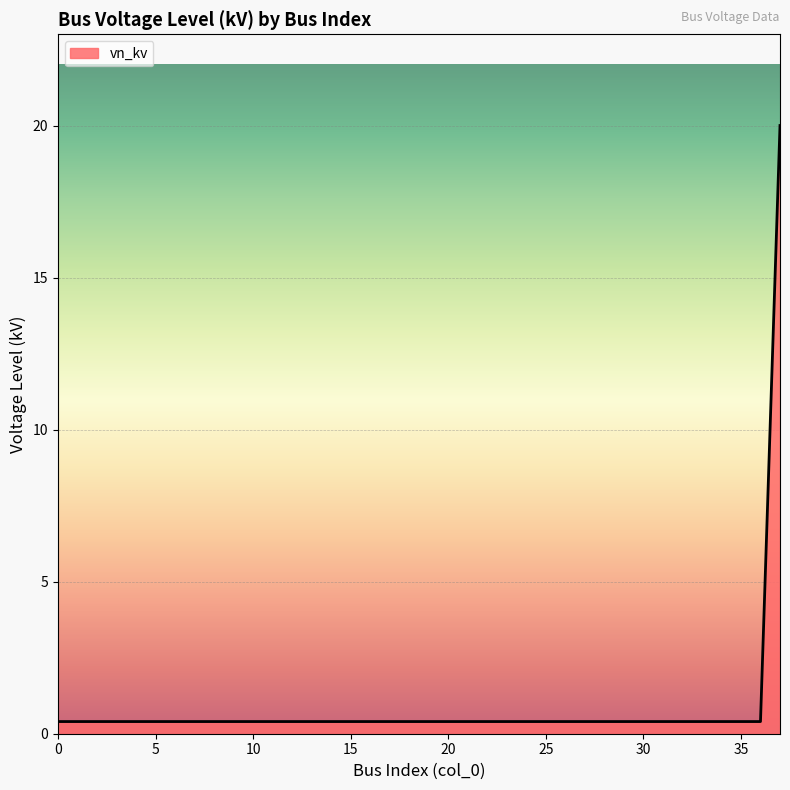

What is the difference between the maximum and second lowest values?

19.6